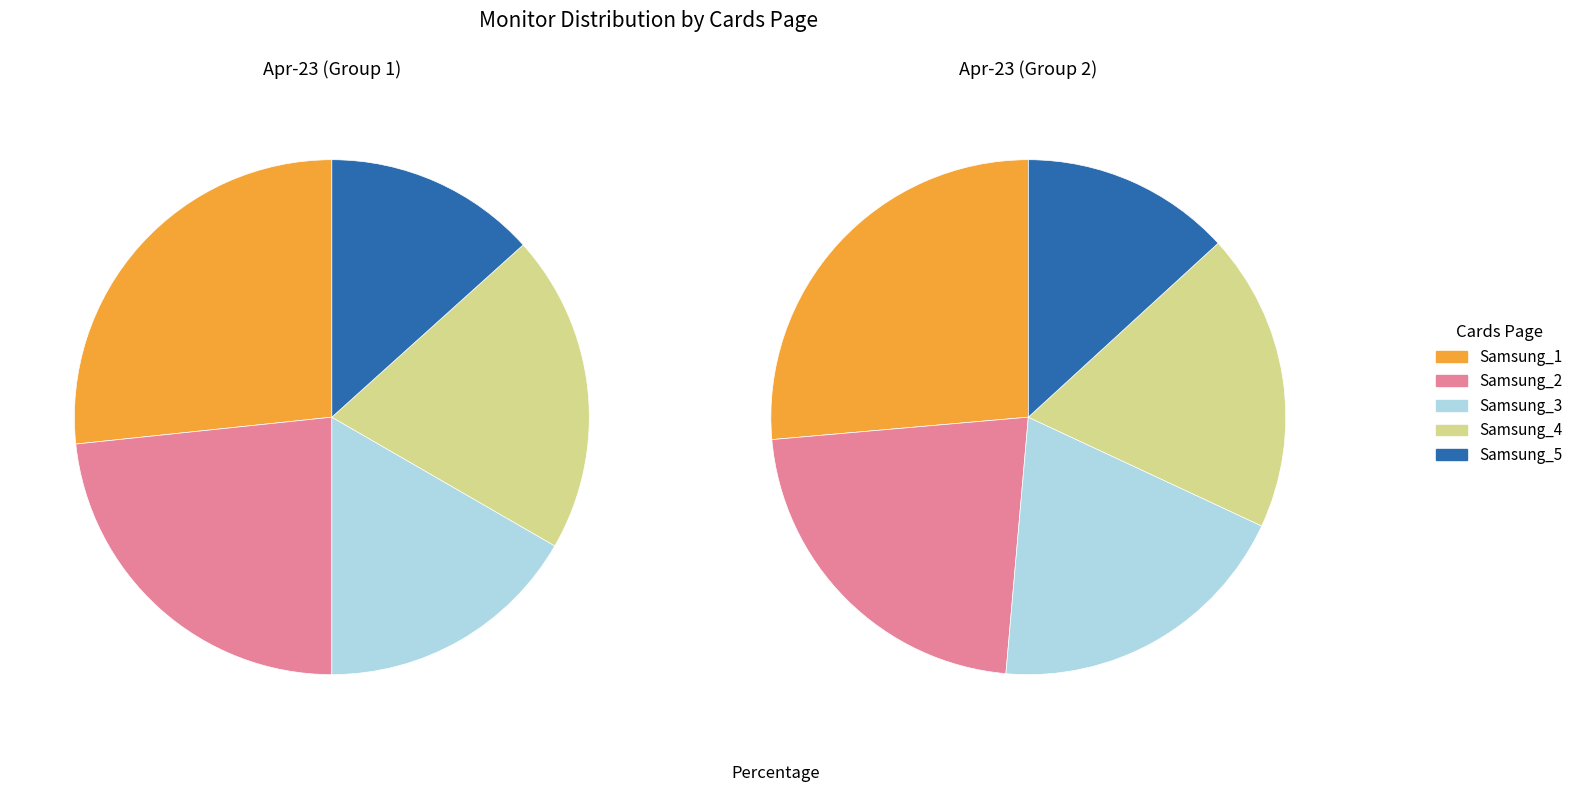

What percentage is NOT represented by Samsung_5?

86.7%